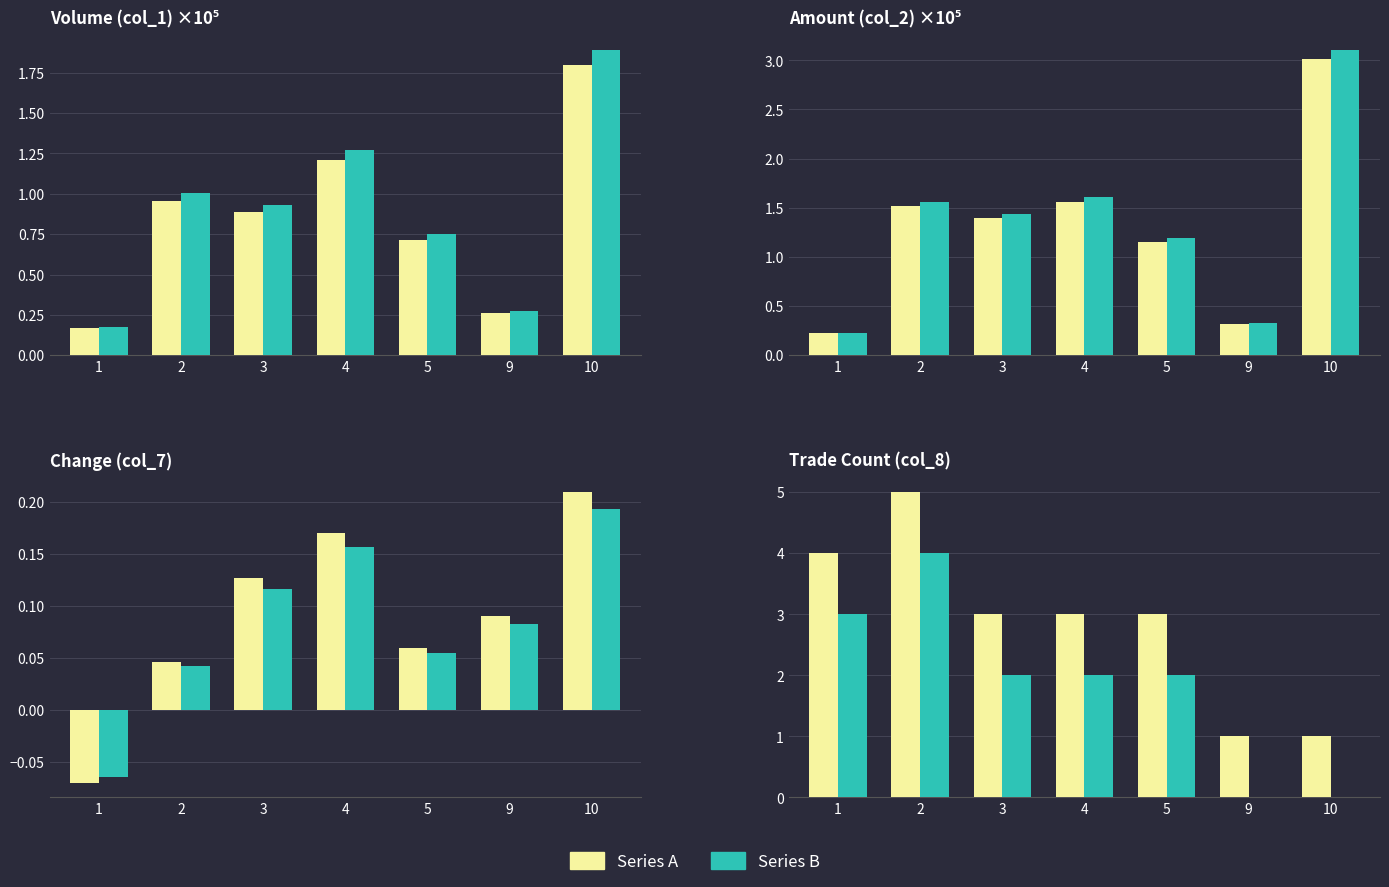

Count the number of categories in the chart.

7